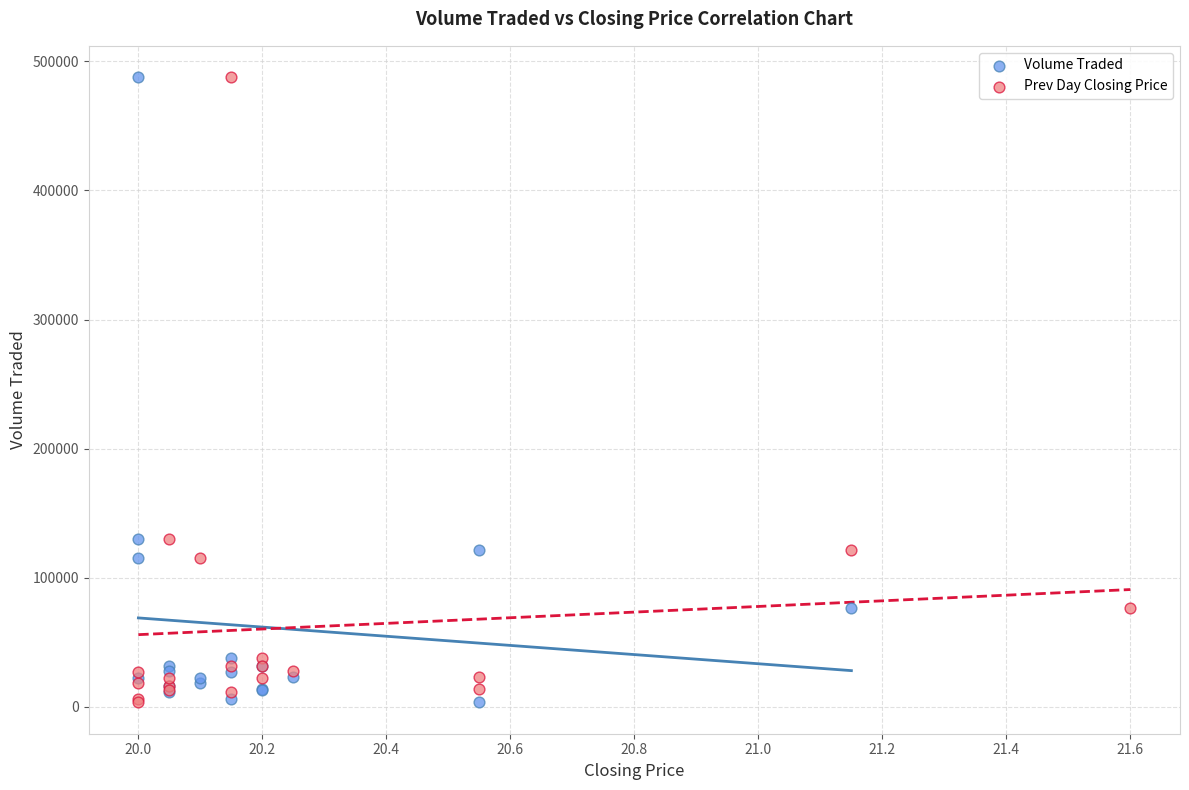

What are all the series names shown in the legend?

Volume Traded, Prev Day Closing Price